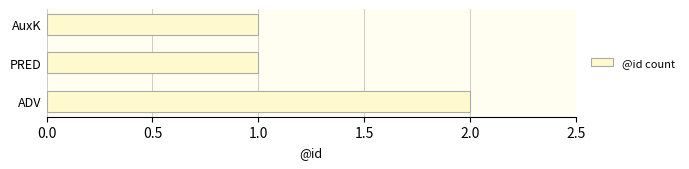

The chart shows a value of 1 at ADV. True or false?

False